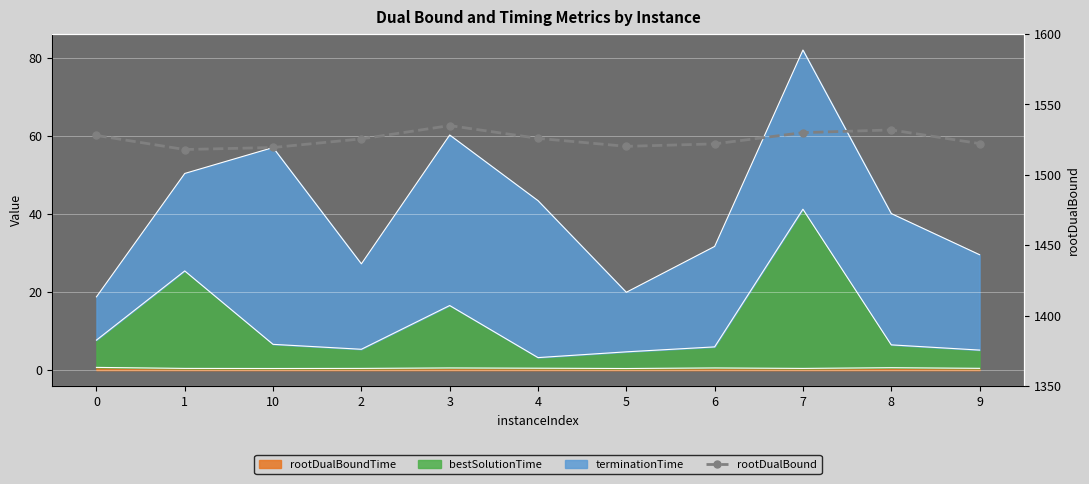

What is the difference between the maximum and second lowest values?

15.6